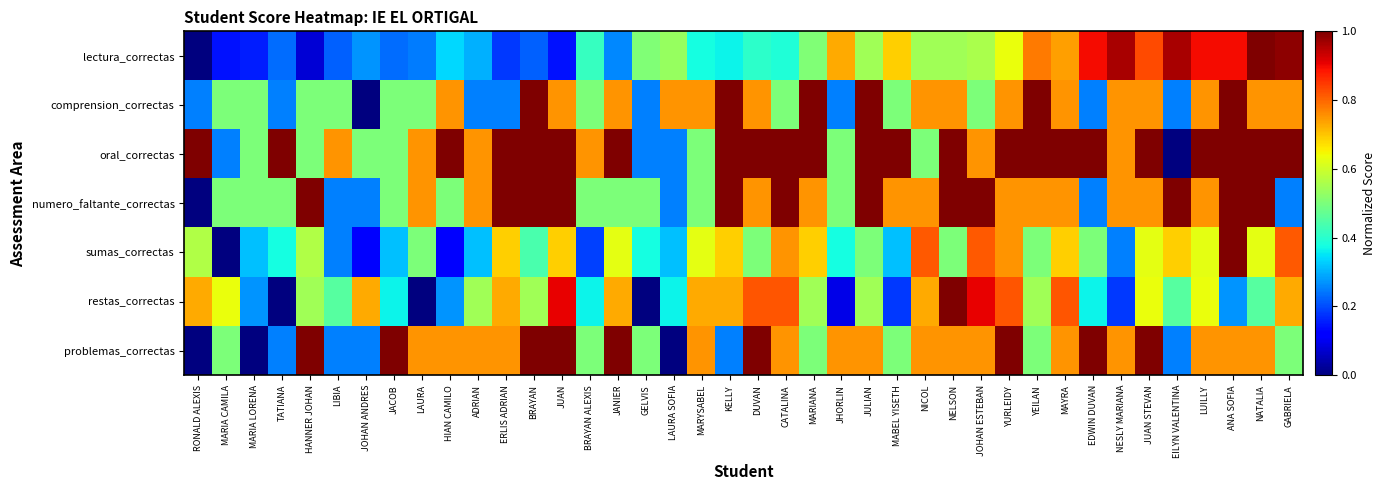

How many series are shown in this chart?

7